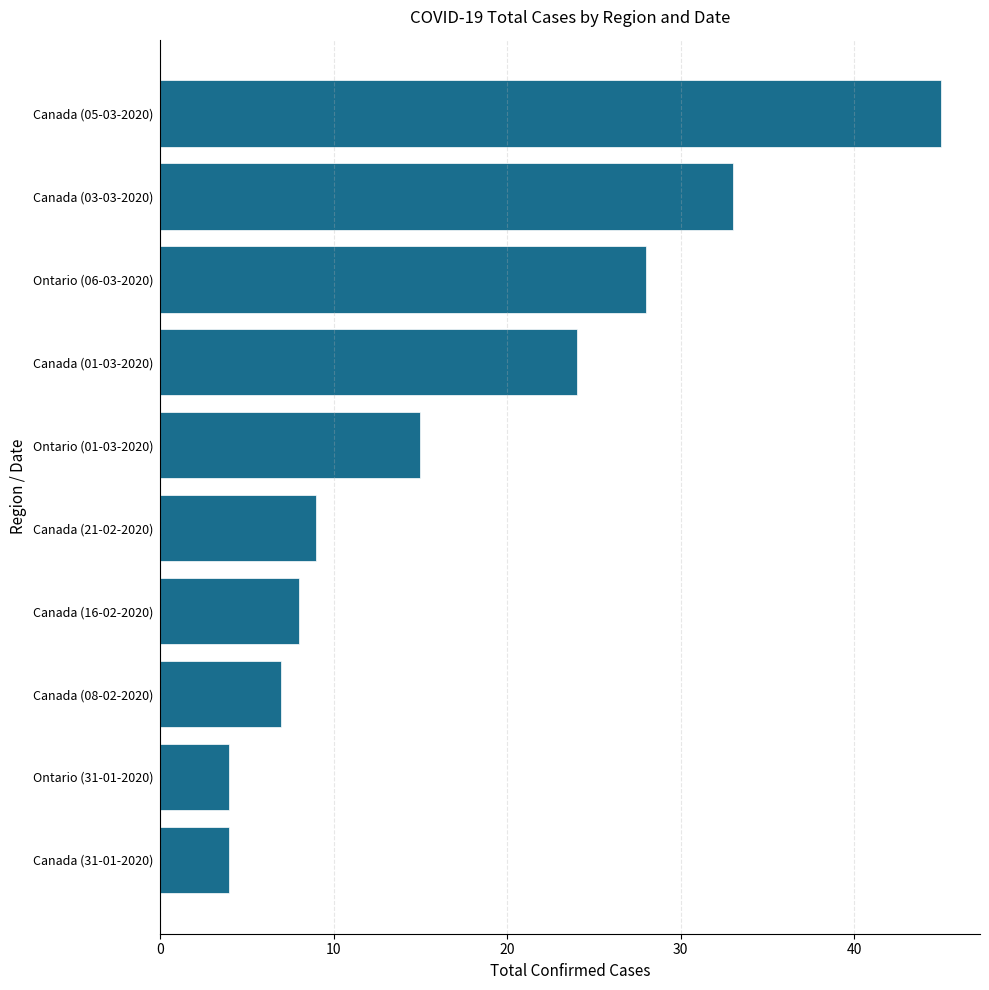

Between Canada (05-03-2020) and Canada (31-01-2020), which is larger?

Canada (05-03-2020)